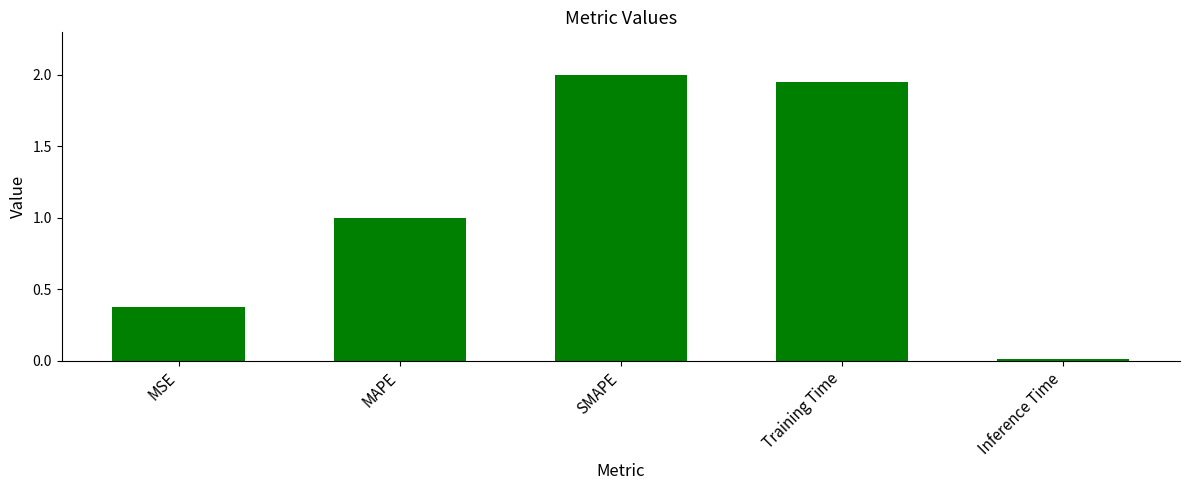

How many bars are there in total?

5